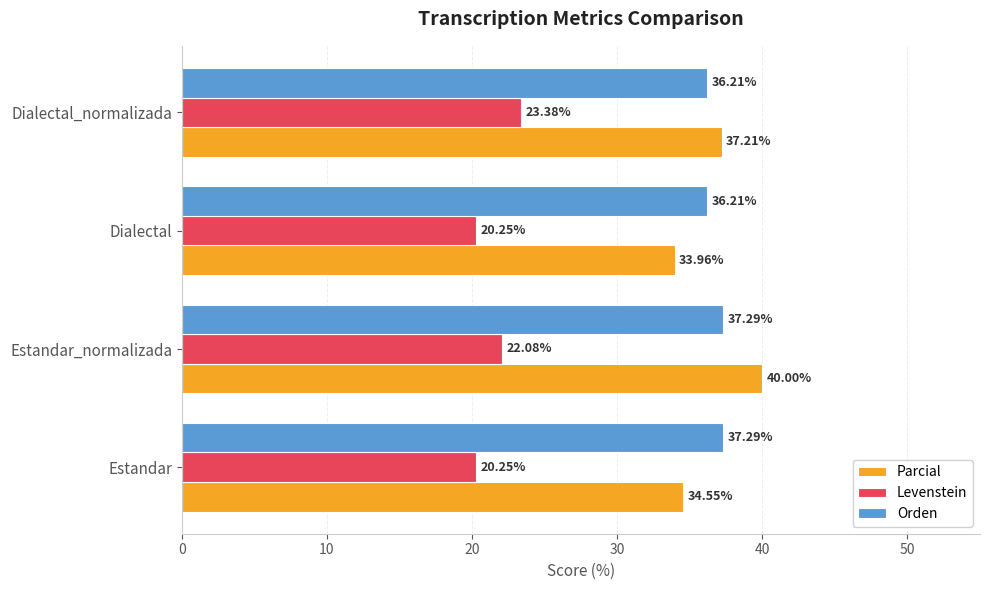

How many data points in Orden are less than 37?

2